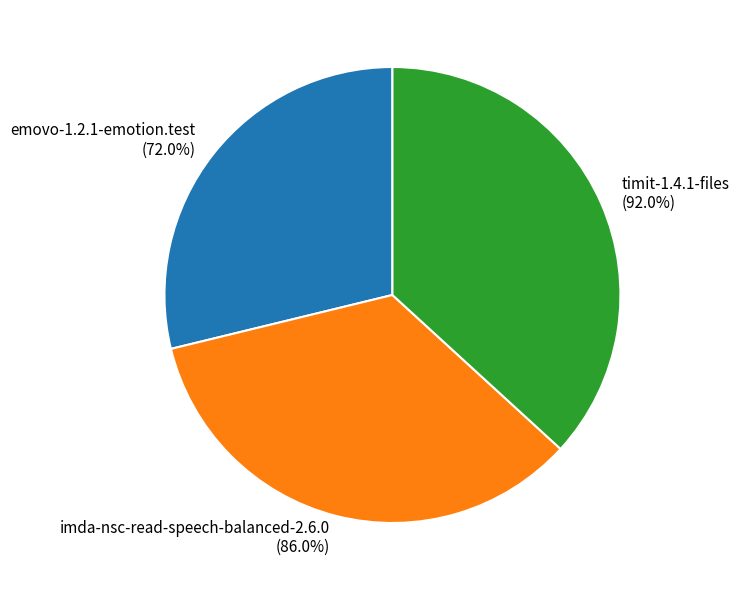

How many slices are in this pie chart?

3